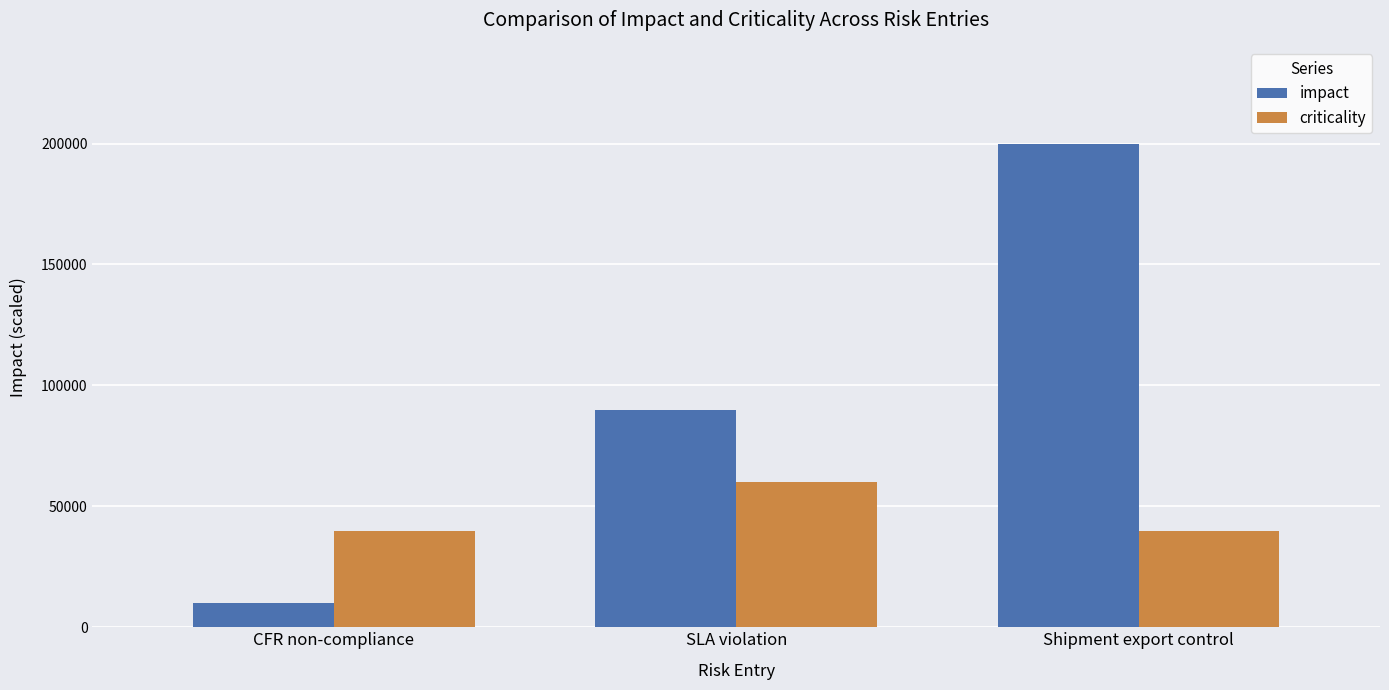

At which label is impact closest to 105000?

SLA violation